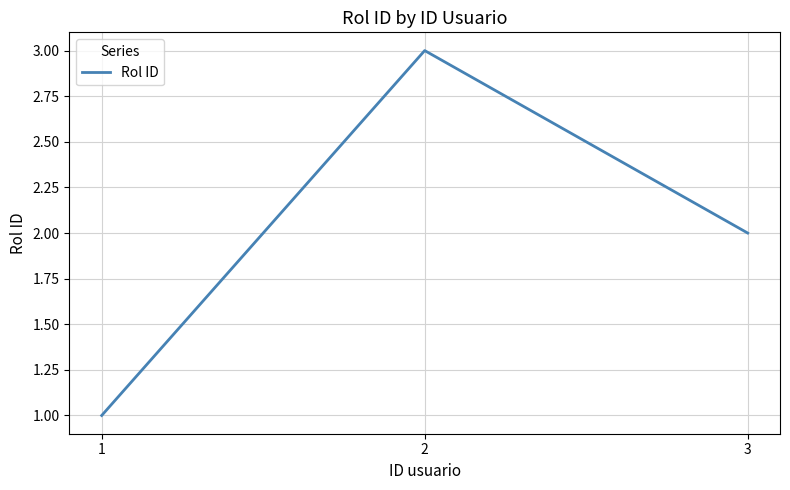

Does the chart have visible grid lines?

Yes